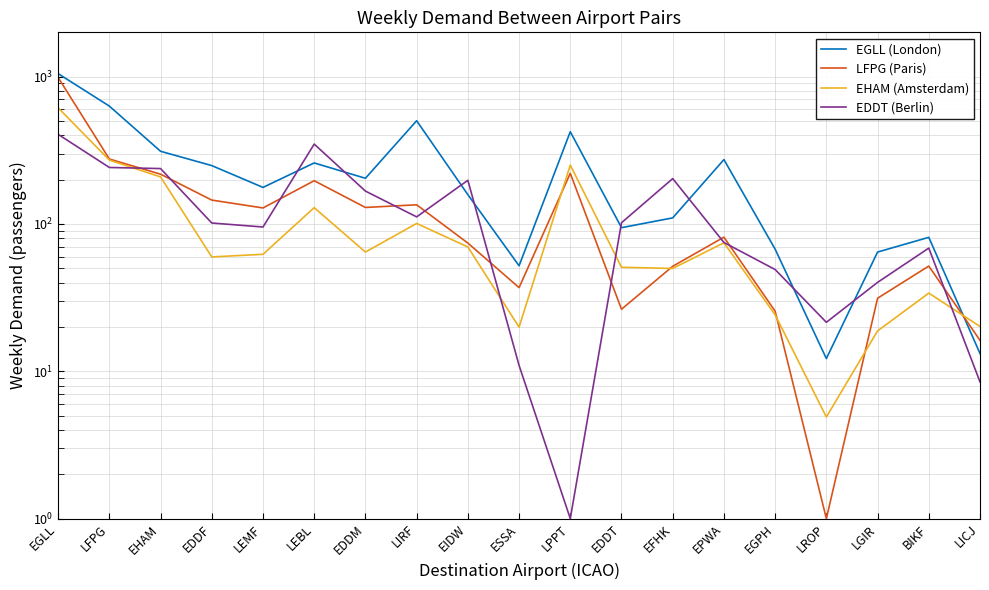

What are all the series names shown in the legend?

EGLL (London), LFPG (Paris), EHAM (Amsterdam), EDDT (Berlin)